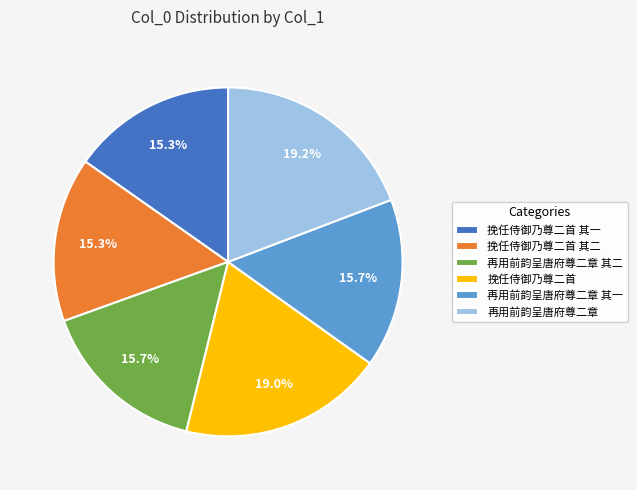

To the nearest percent, what is the difference between the largest and smallest slice percentages?

4%